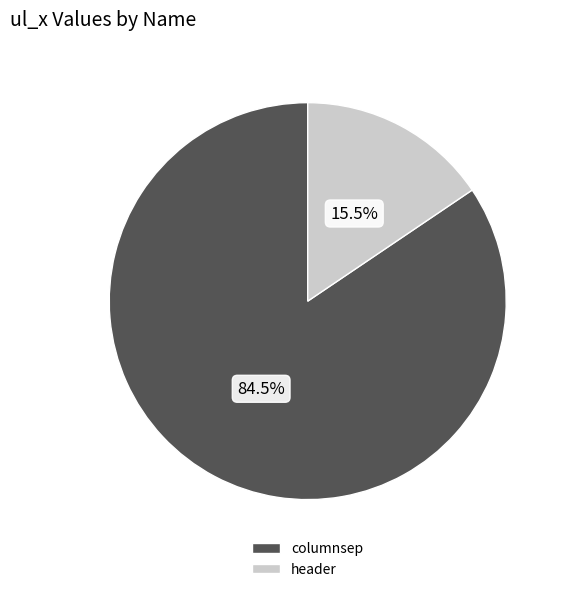

True or false: header accounts for 29% of the total.

False